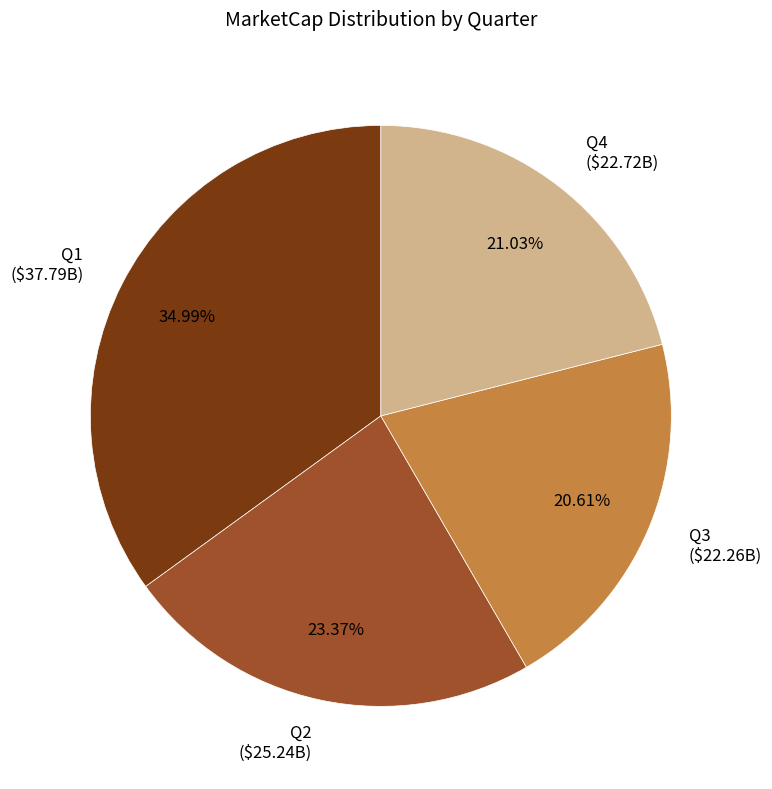

Is Q2 ($25.24B) the majority of the pie?

No